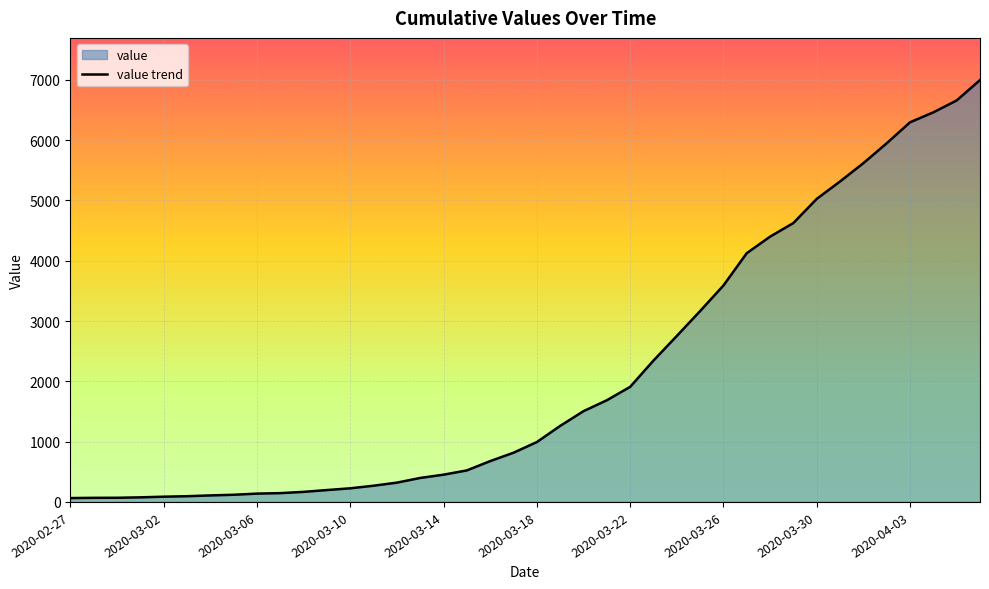

What is the greatest value displayed?

6995